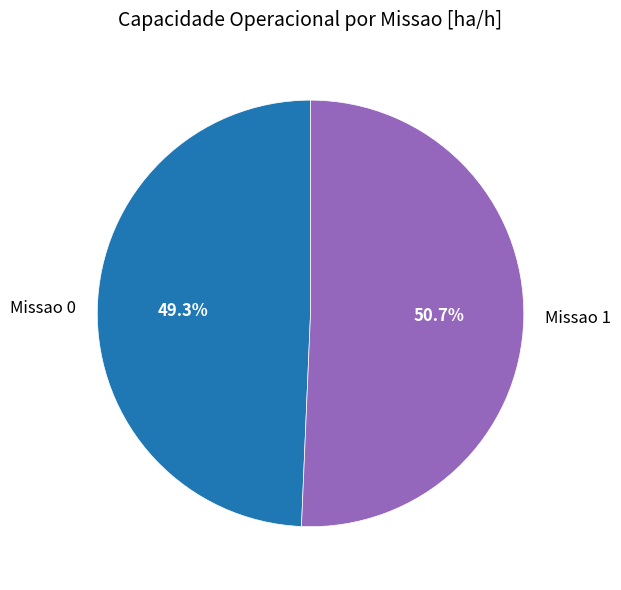

True or false: Missao 0 accounts for 49% of the total.

True